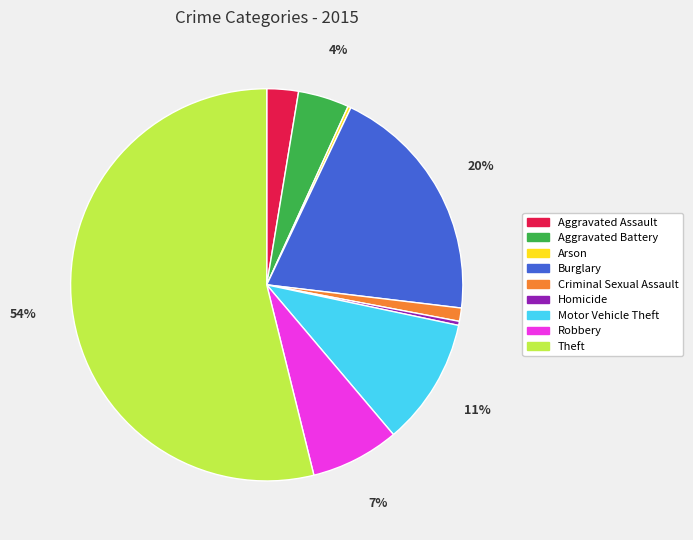

Which has a higher value, Motor Vehicle Theft or Criminal Sexual Assault?

Motor Vehicle Theft